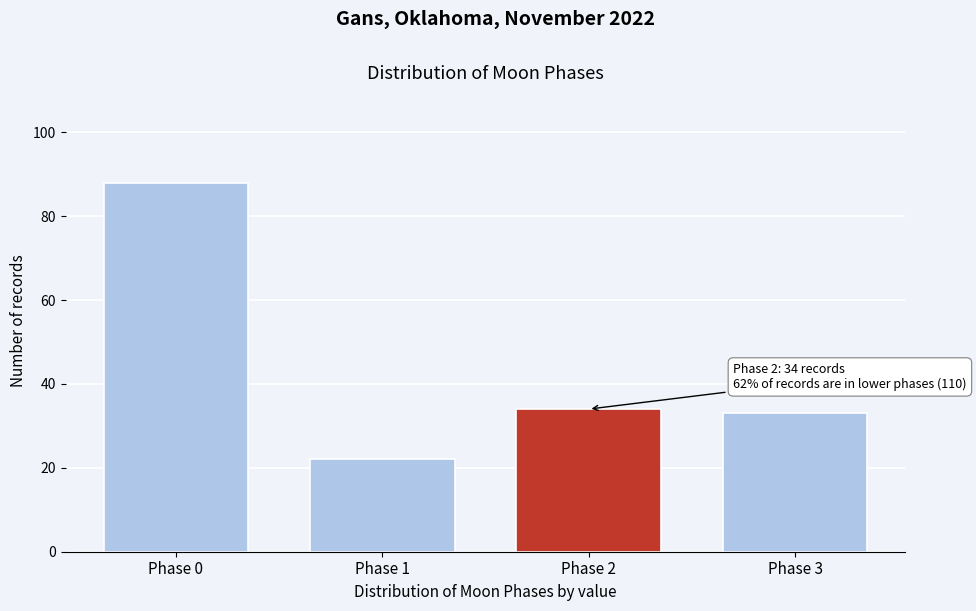

Reading right to left, list all the values displayed in this chart.

Phase 3=33	Phase 2=34	Phase 1=22	Phase 0=88